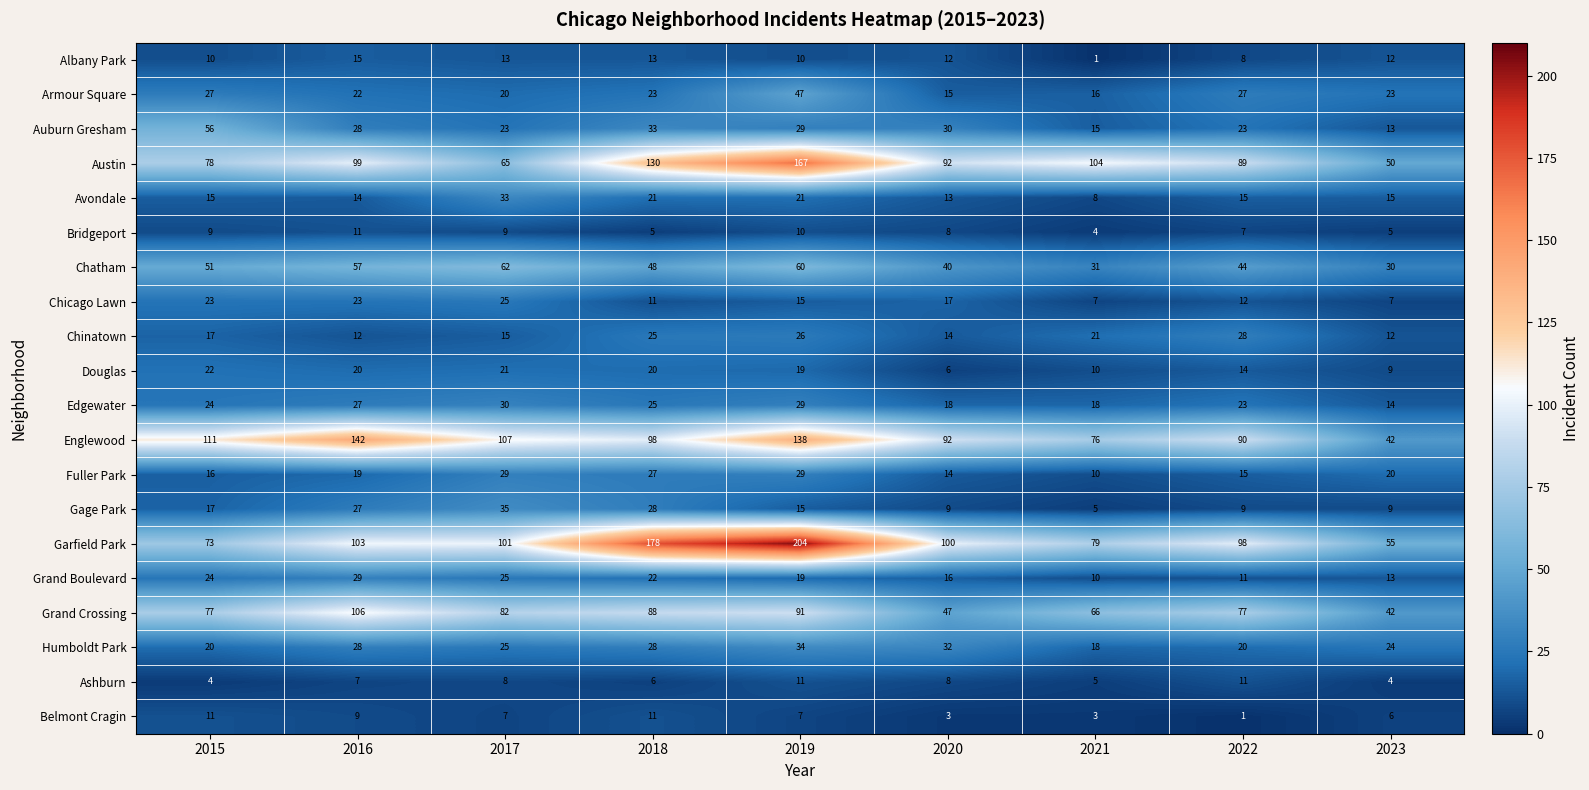

List the labels in order of Grand Boulevard value, largest first.

2016, 2017, 2015, 2018, 2019, 2020, 2023, 2022, 2021